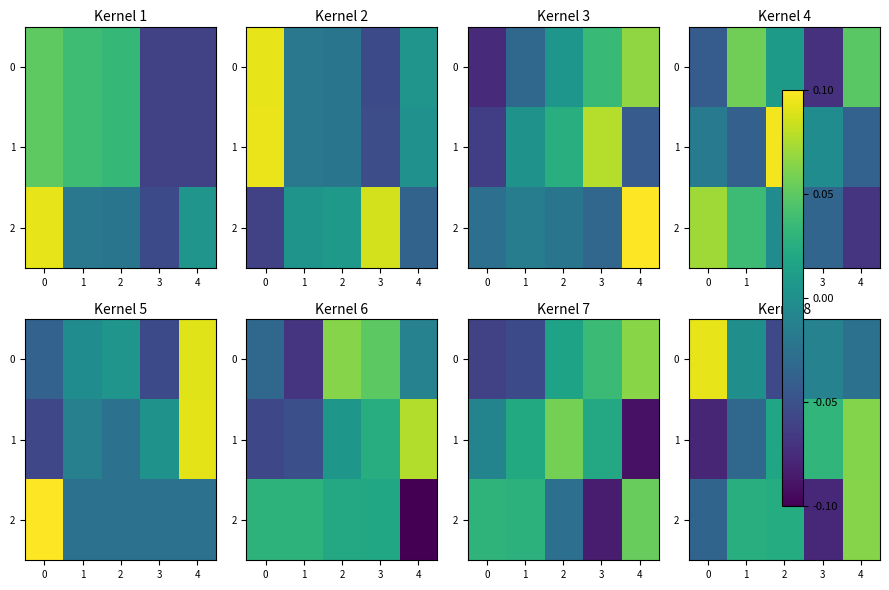

What is the smallest value displayed?

-0.1